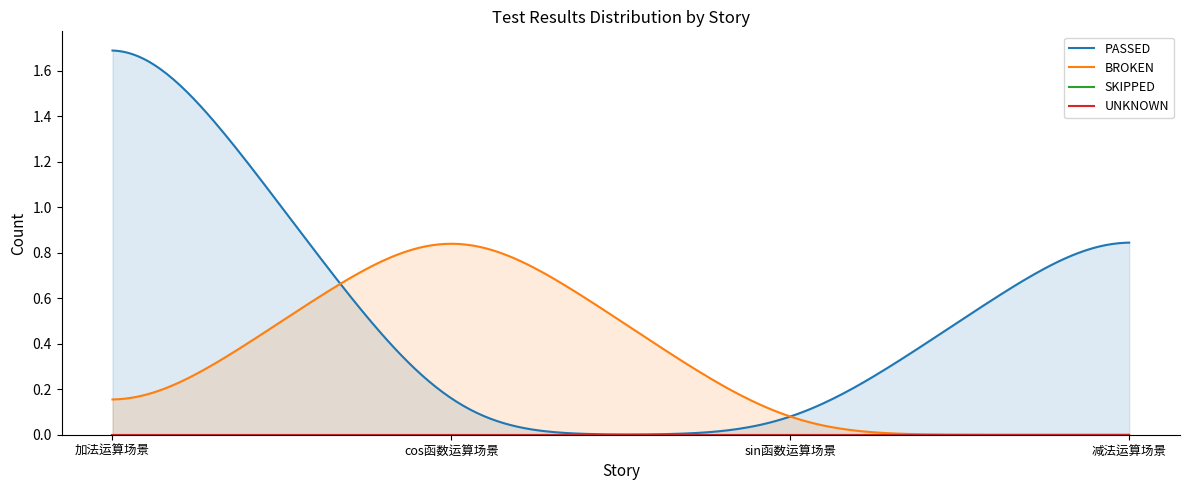

Which has a higher value, sin函数运算场景 or 加法运算场景?

加法运算场景